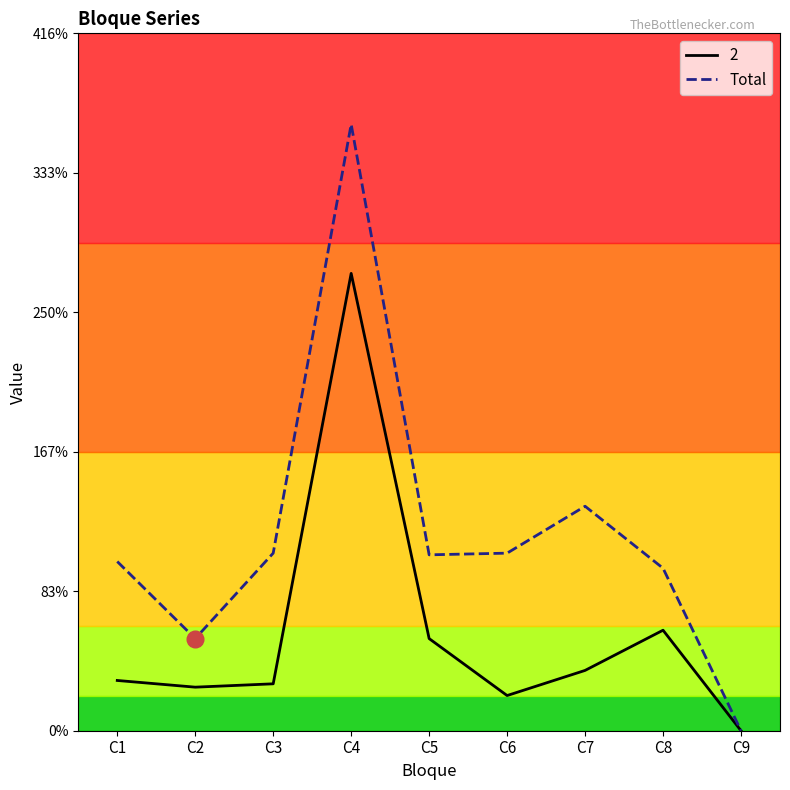

Rank the series by their average value, from lowest to highest.

2, Total